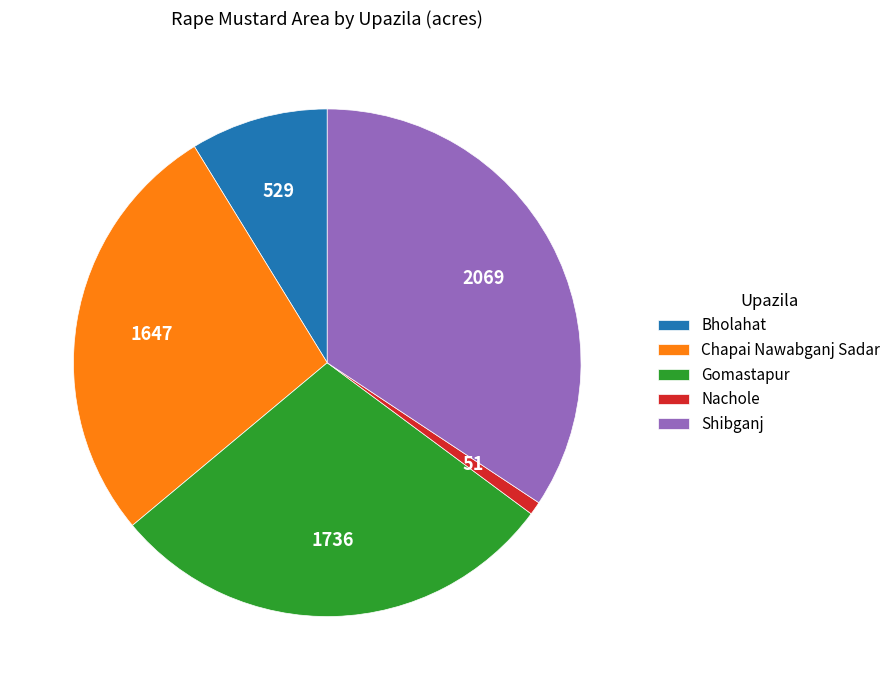

True or false: Gomastapur accounts for 41% of the total.

False